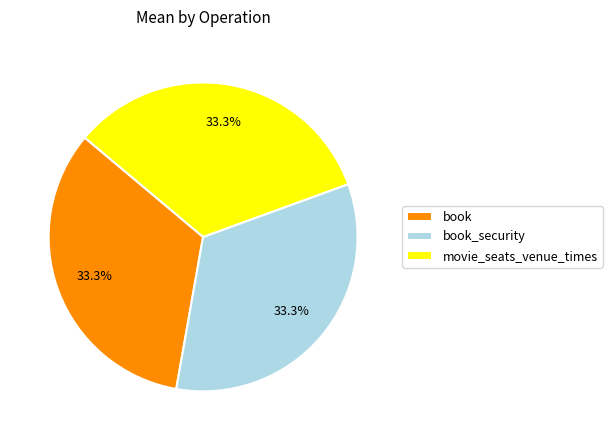

Does book_security account for over 50% of the chart?

No